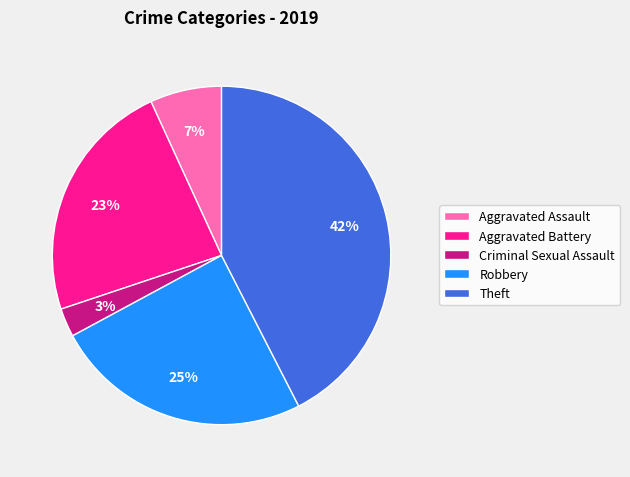

The Aggravated Battery slice represents 23% of the pie. True or false?

True